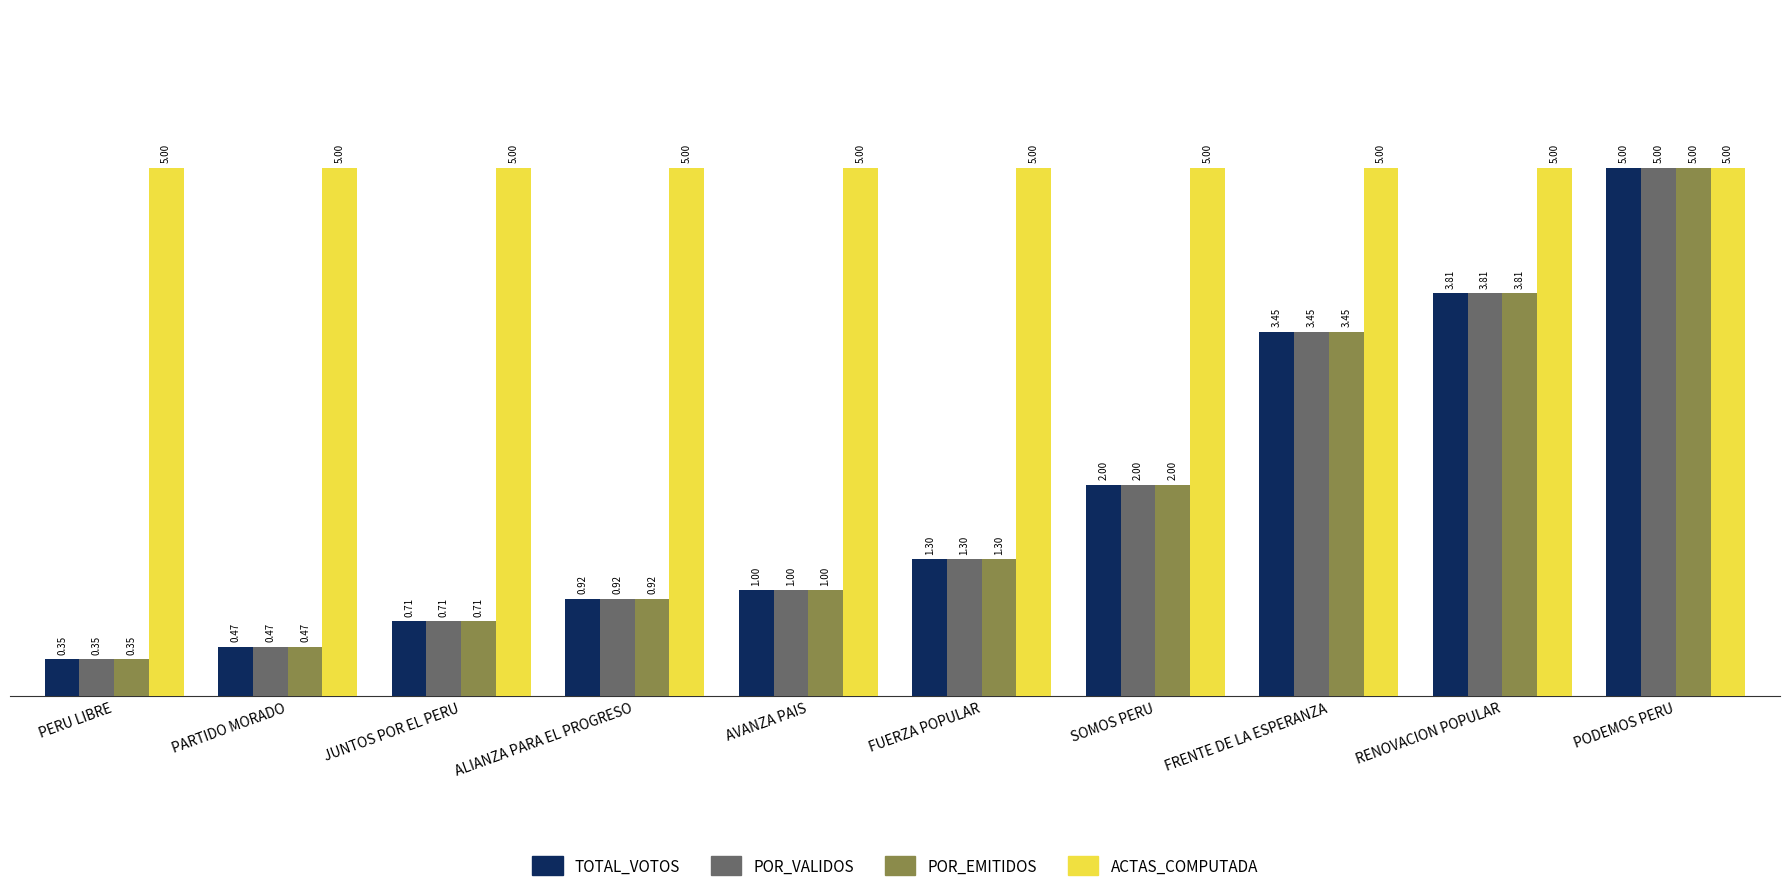

At which label is POR_VALIDOS closest to 2?

SOMOS PERU